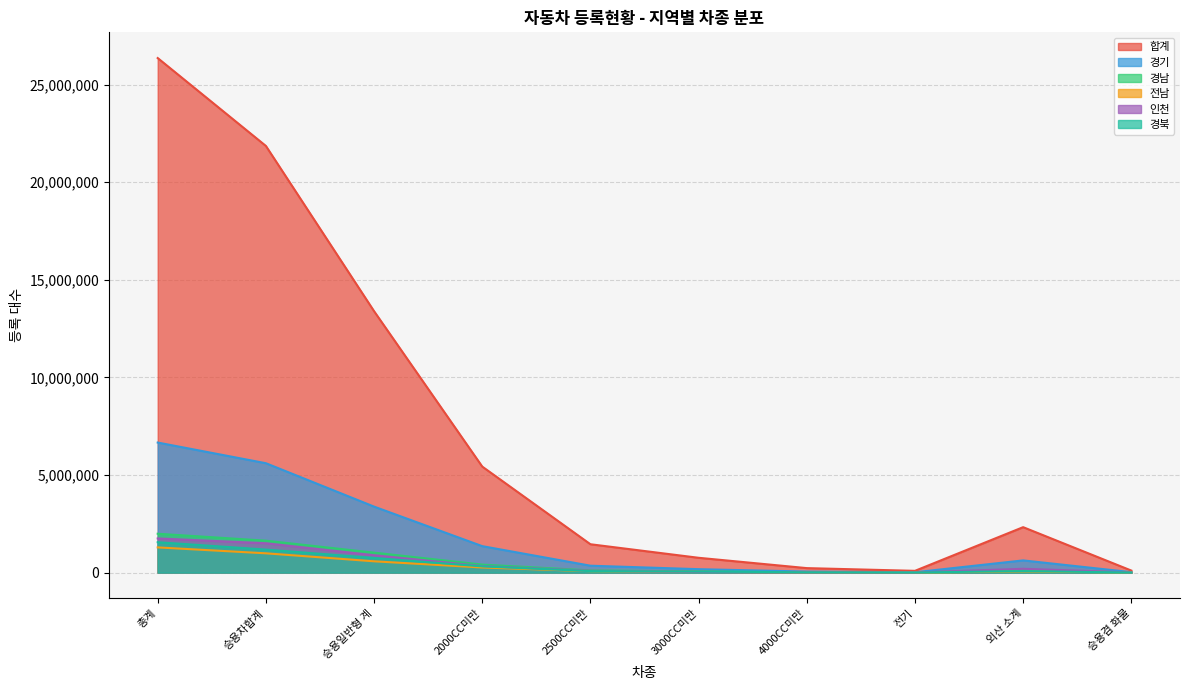

Which series has the largest range (max minus min)?

합계